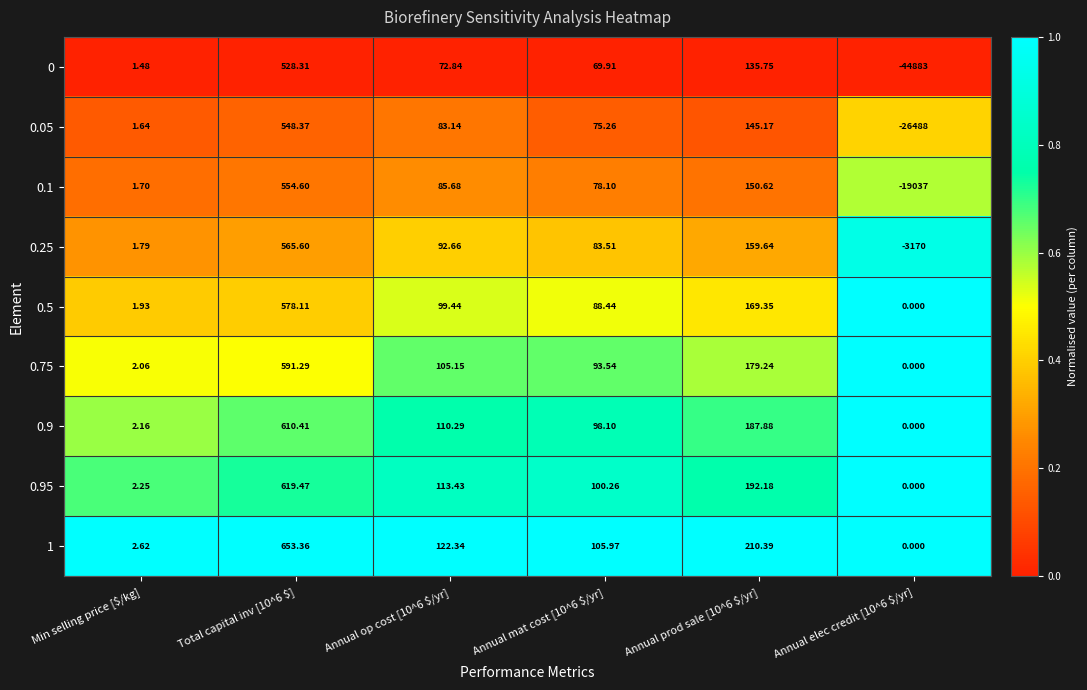

At which label is 0 closest to -22177?

Min selling price [$/kg]